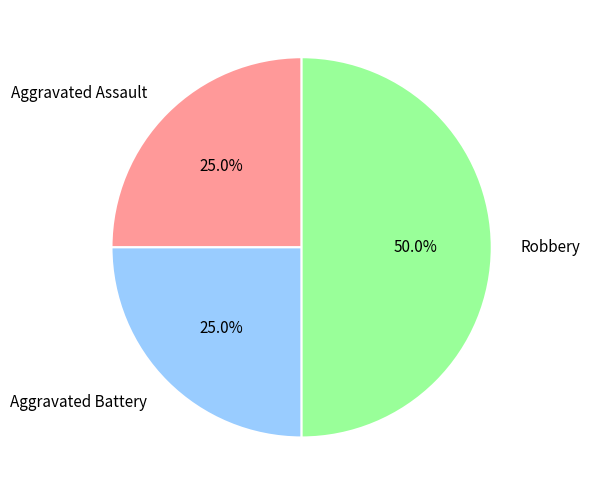

To the nearest percent, what is the average slice percentage?

33%